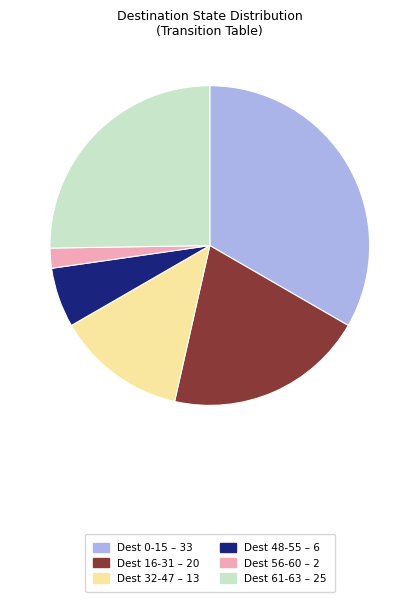

Is there any slice that represents more than half of the pie?

No